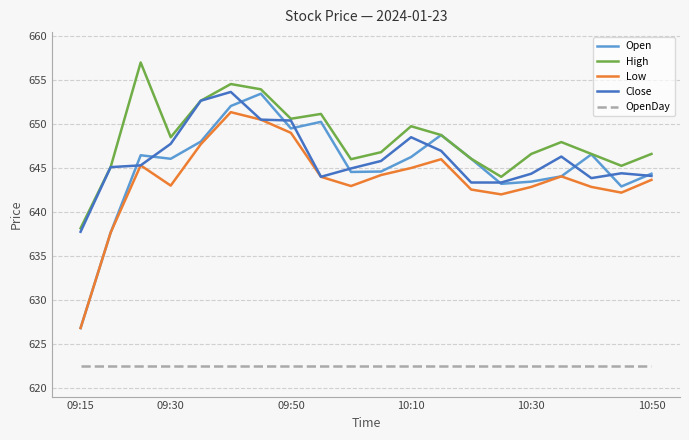

What is the difference between the maximum and minimum values in the Close series?

15.9